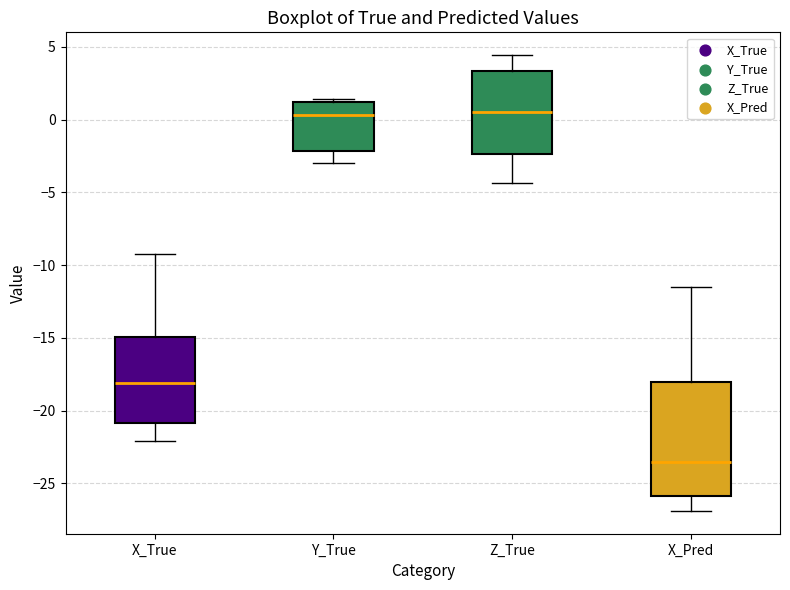

Reading left to right, transcribe this box plot: for each box, give where its median line is, the range the box spans, and where its two whiskers end, as read against the y-axis. The values are not printed on the chart, so give them approximately, as read against the axis.

X_True: median -18.0, box -21.0 to -15.0, whiskers -22.0 to -9.0
Y_True: median 0.5, box -2.0 to 1.0, whiskers -3.0 to 1.5
Z_True: median 0.5, box -2.5 to 3.5, whiskers -4.5 to 4.5
X_Pred: median -23.5, box -26.0 to -18.0, whiskers -27.0 to -11.5